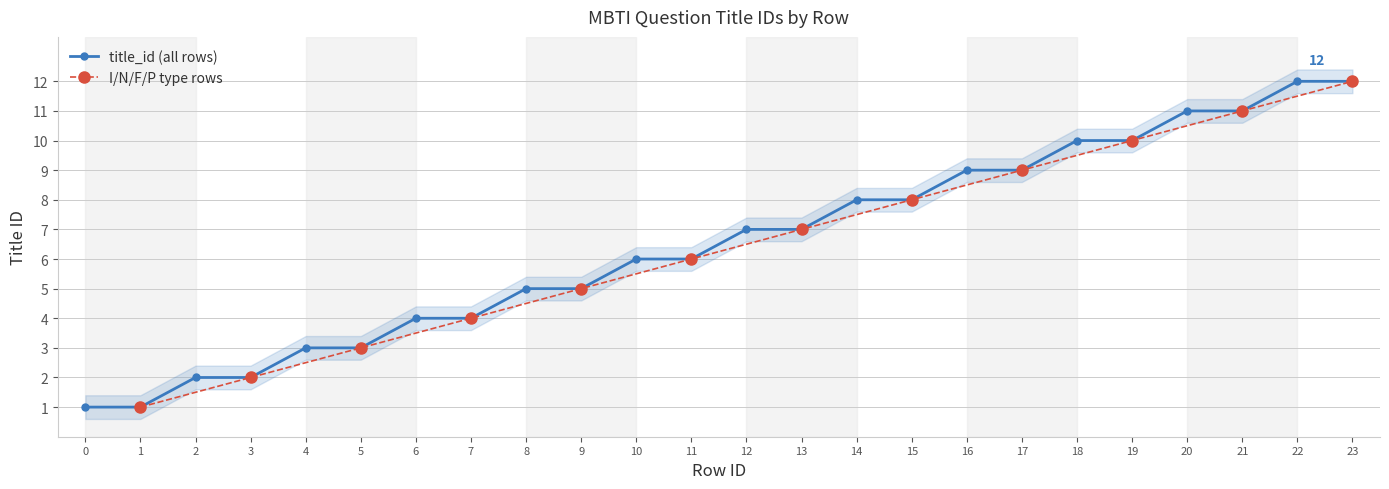

Which category has the highest value across all series?

22